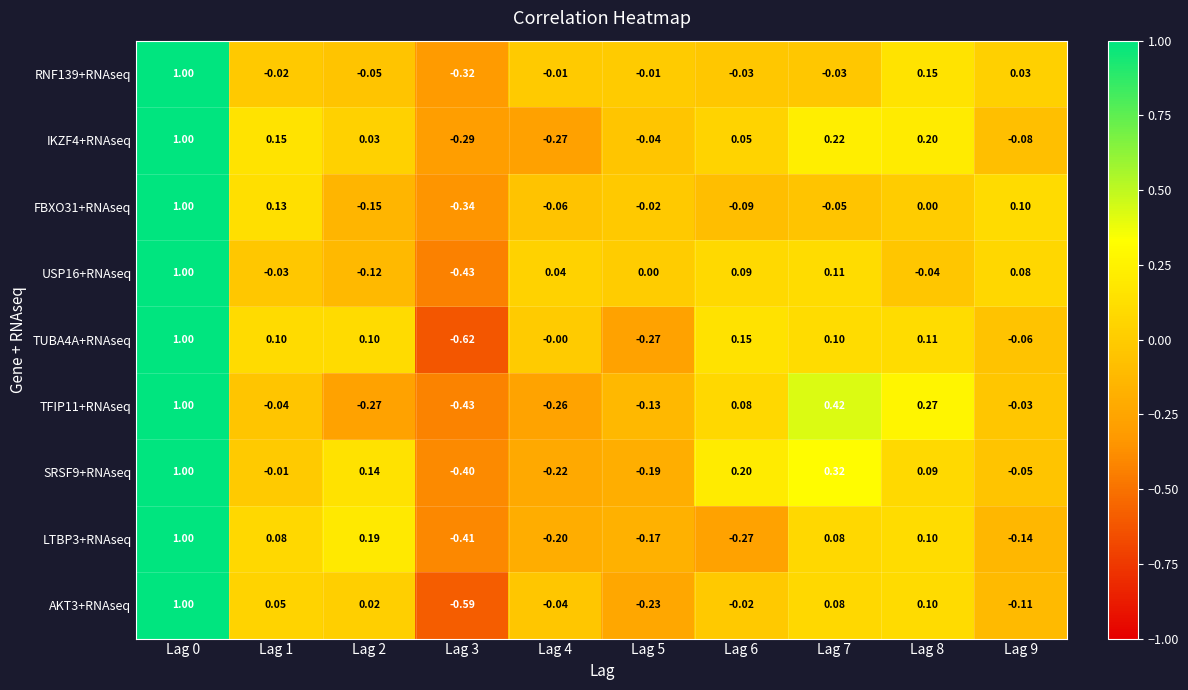

Is the value of LTBP3+RNAseq at Lag 6 greater than the value of USP16+RNAseq at Lag 1?

No